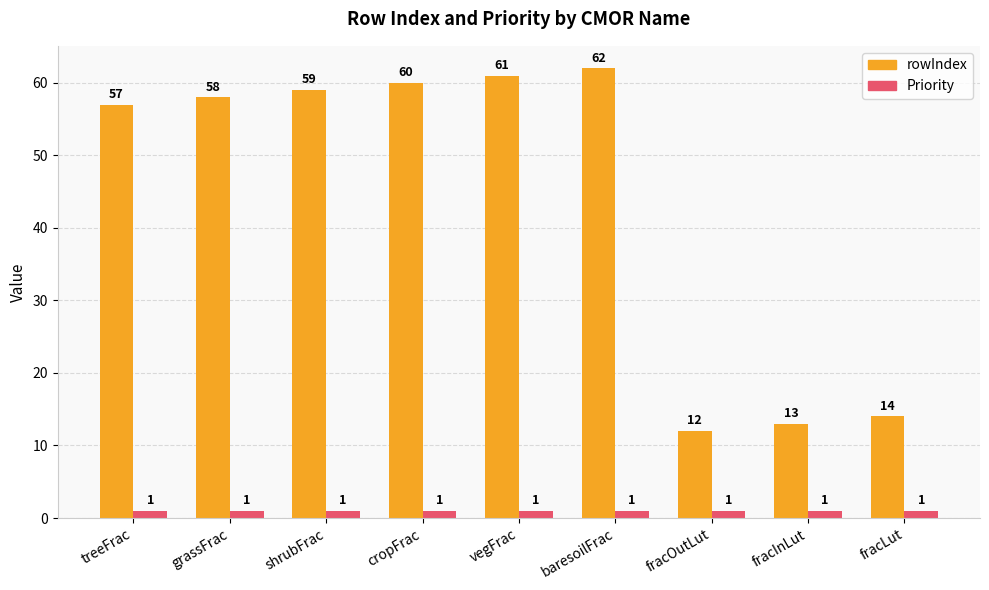

What is the label of the 2nd bar from the right?

fracInLut